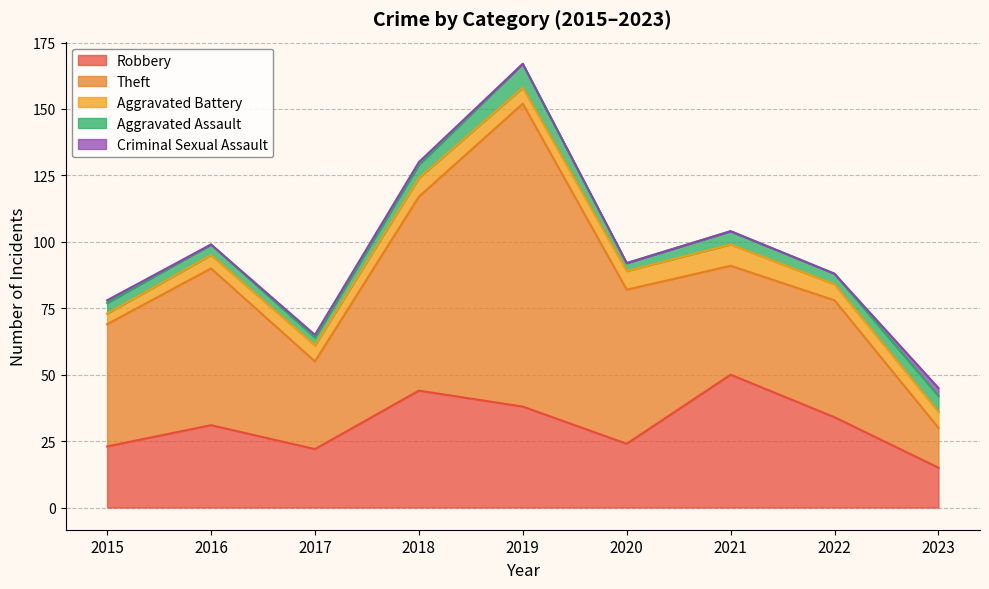

Where is the first local maximum for Aggravated Assault?

2019